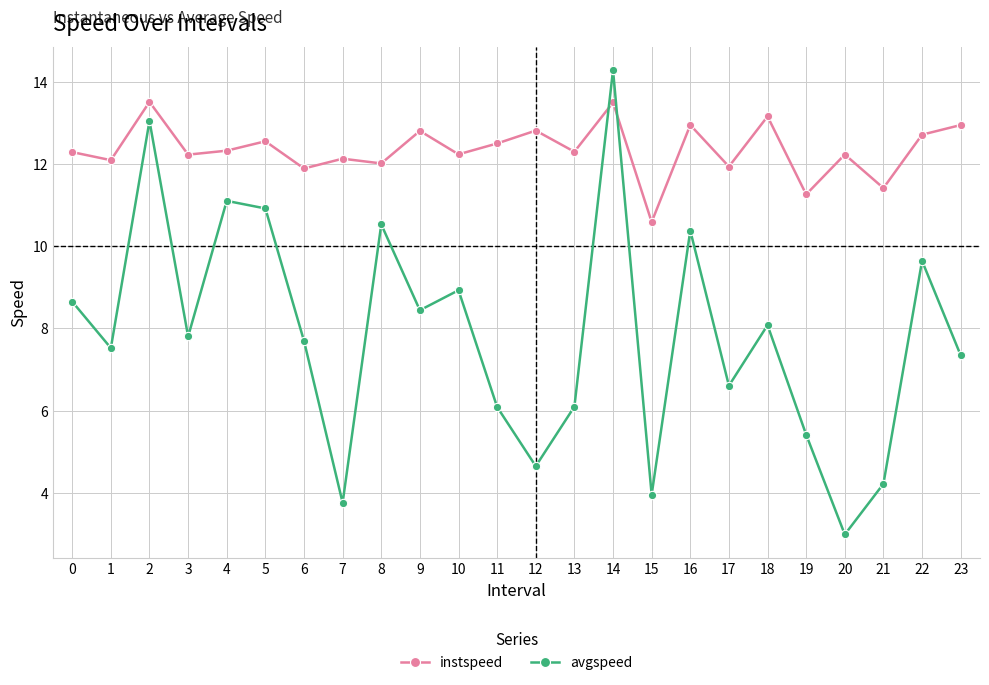

Does the chart display data point markers on the line(s)?

Yes